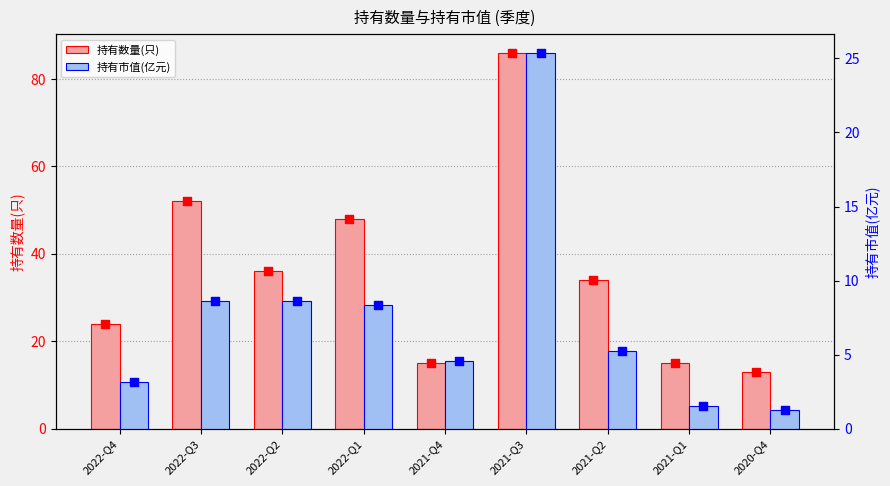

Is the value of 持有市值(亿元) at 2021-Q2 greater than the value of 持有数量(只) at 2022-Q2?

No